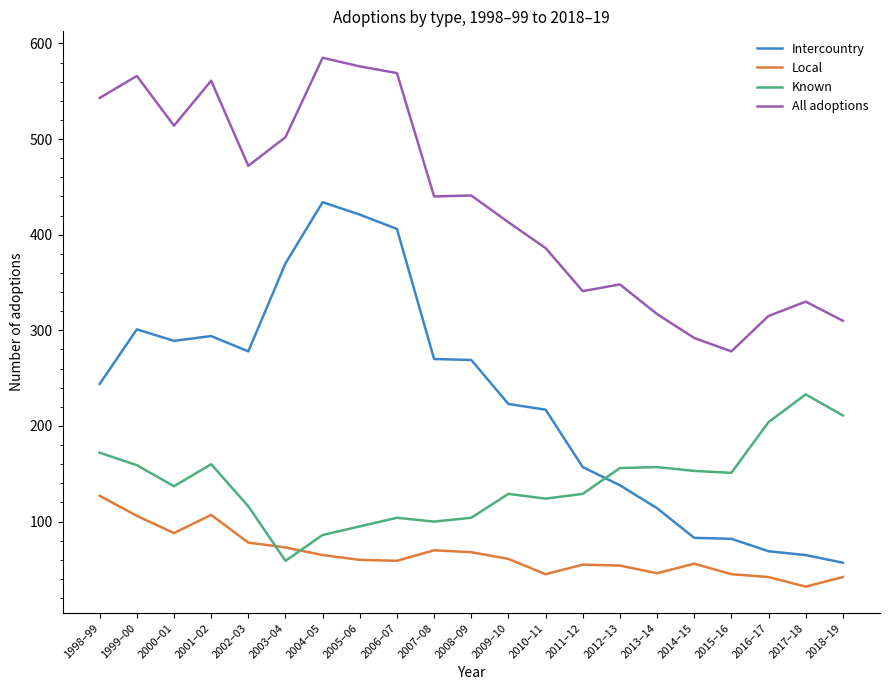

Where is the first local maximum for Known?

2001–02